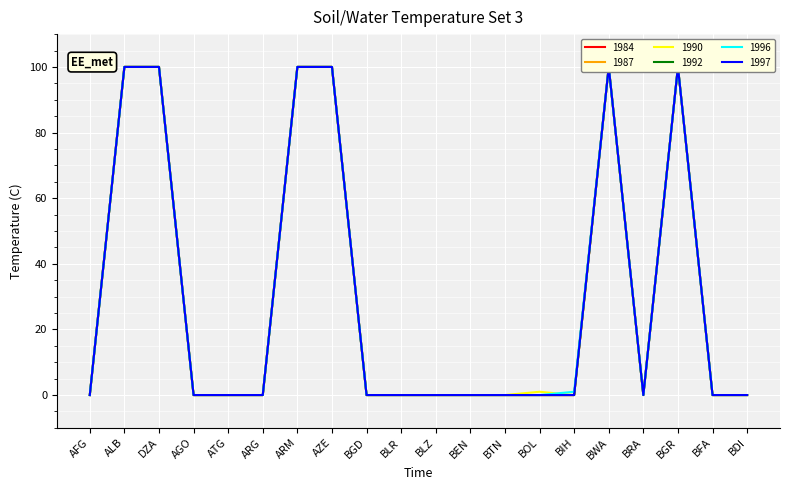

True or false: 1992 has more than 2 interior local peaks.

False